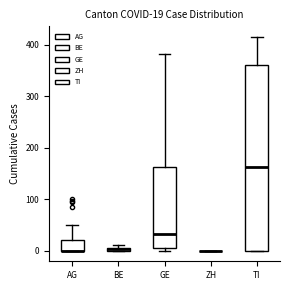

Comparing the boxes themselves (not the whiskers), which one is the tallest?

TI